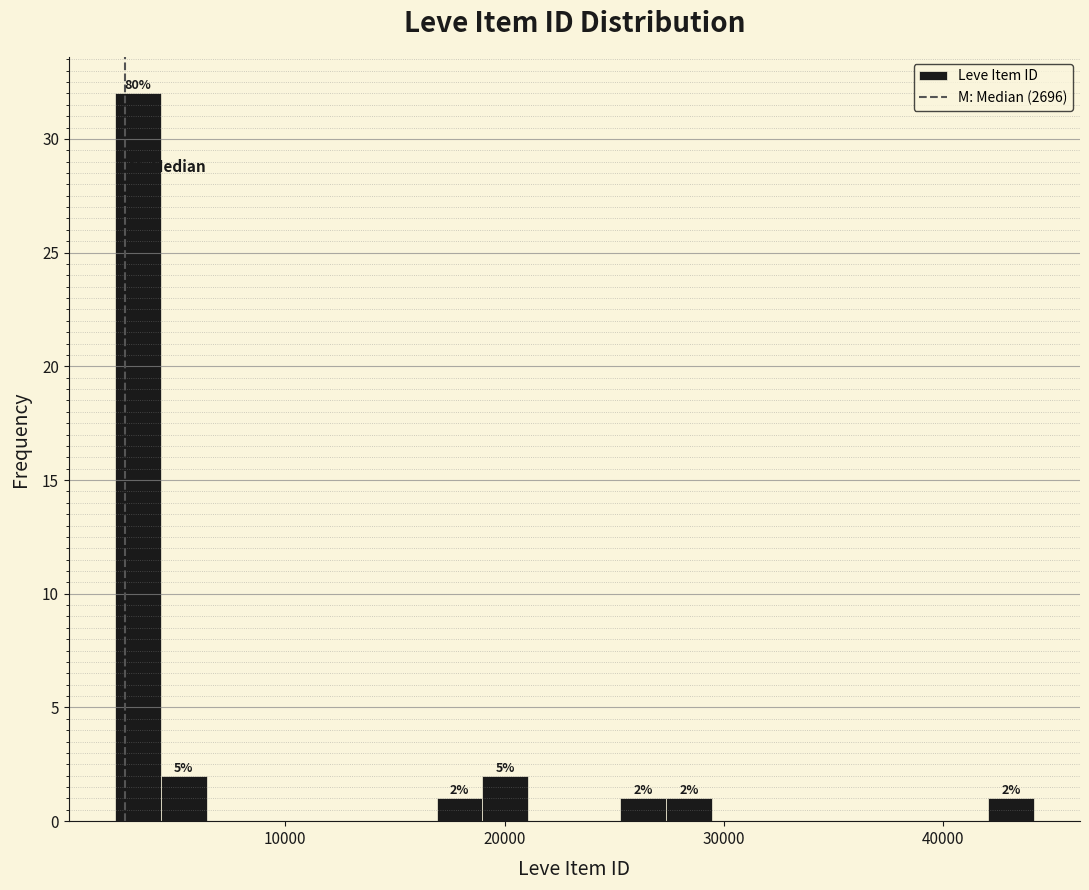

Around what value on the x-axis is the tallest bar? Give the approximate position of its centre, as read against the axis.

3000